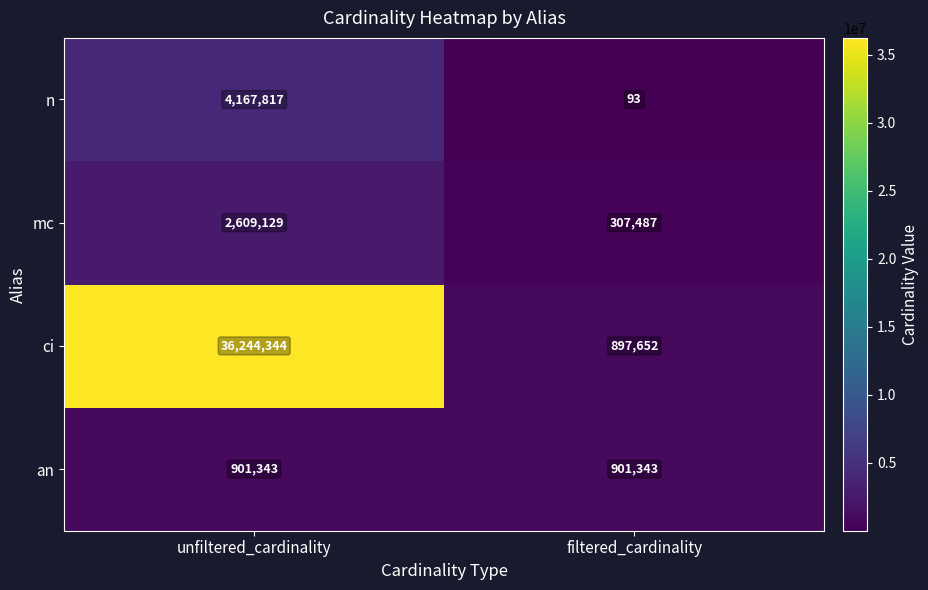

Reading right to left, list all the values displayed in this chart.

n: filtered_cardinality=93	unfiltered_cardinality=4167817
mc: filtered_cardinality=307487	unfiltered_cardinality=2609129
ci: filtered_cardinality=897652	unfiltered_cardinality=36244344
an: filtered_cardinality=901343	unfiltered_cardinality=901343